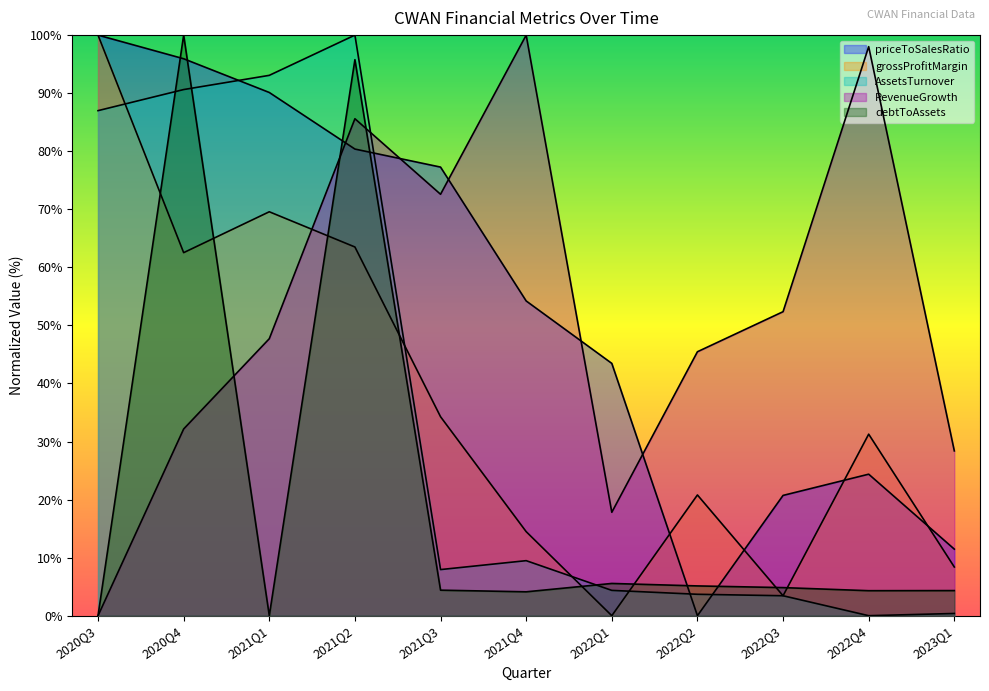

List the series in order of their peak value, highest first.

priceToSalesRatio, grossProfitMargin, AssetsTurnover, RevenueGrowth, debtToAssets